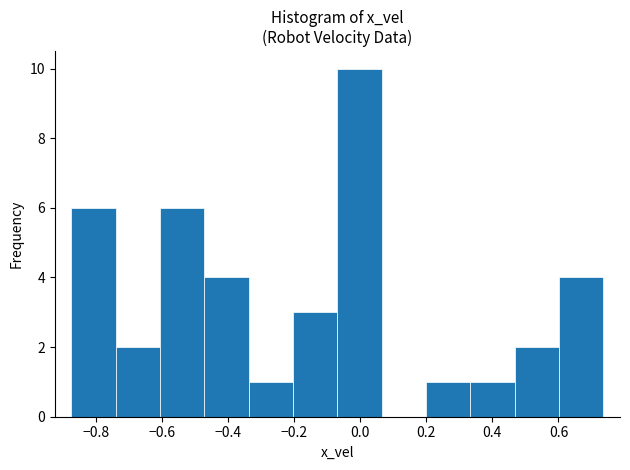

Over which range of the x-axis is the bar tallest?

-0.06 to 0.06